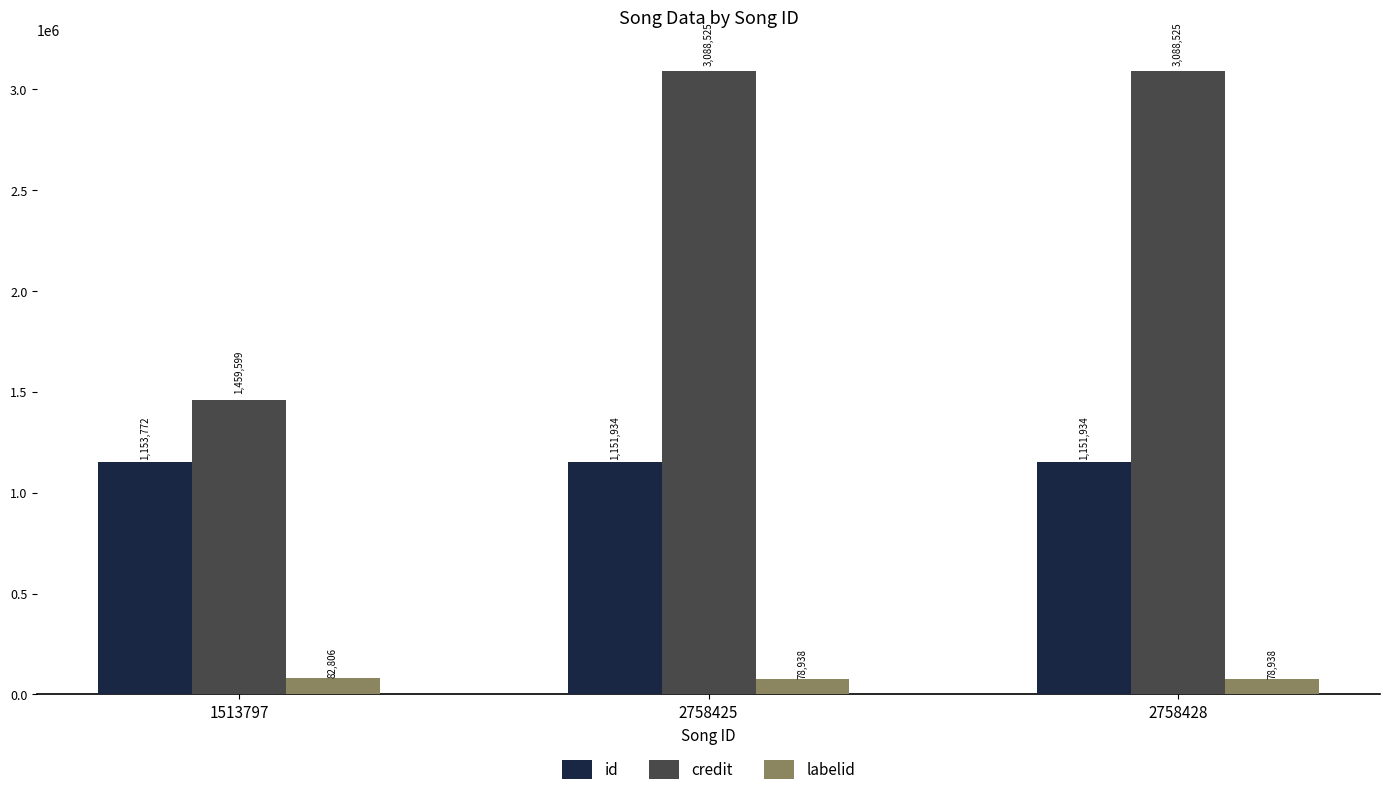

How many categories are shown in the chart?

3